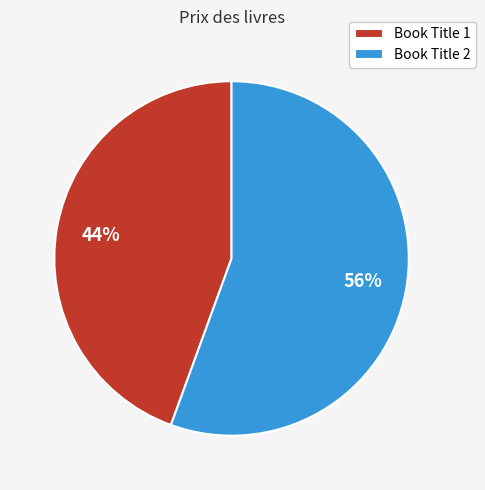

What is the ratio of the value at Book Title 1 to the value at Book Title 2?

0.8